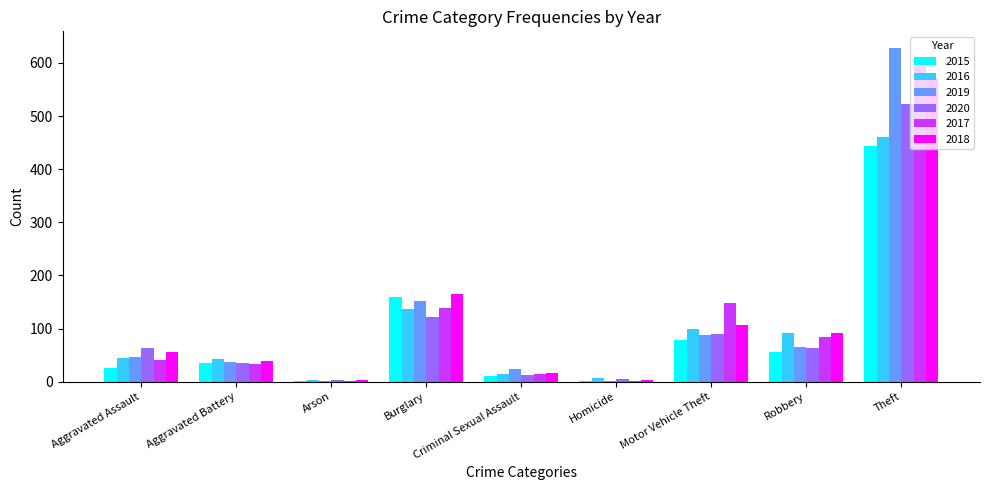

Which label corresponds to the largest value in the chart?

Theft